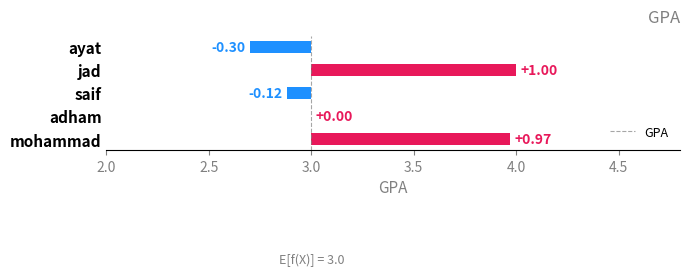

Does the chart contain stacked bars?

No